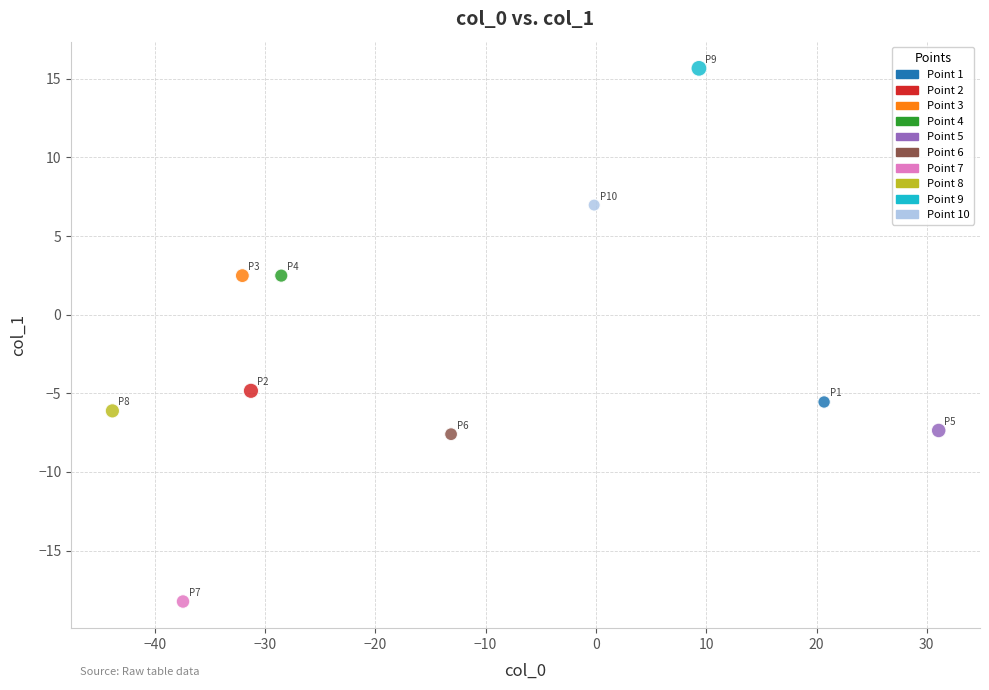

What is the range of X values (max minus min)?

74.9